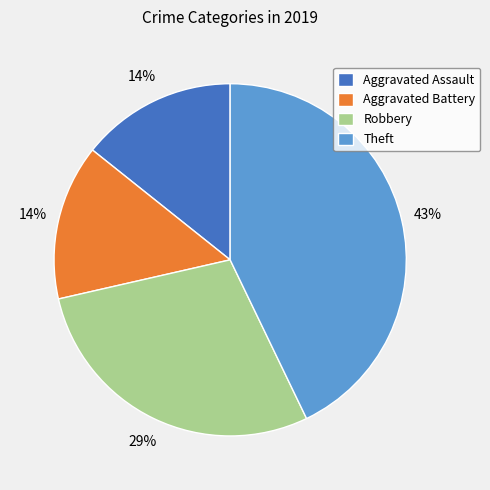

To the nearest percent, what is the difference between the Theft and Robbery slice percentages?

14%